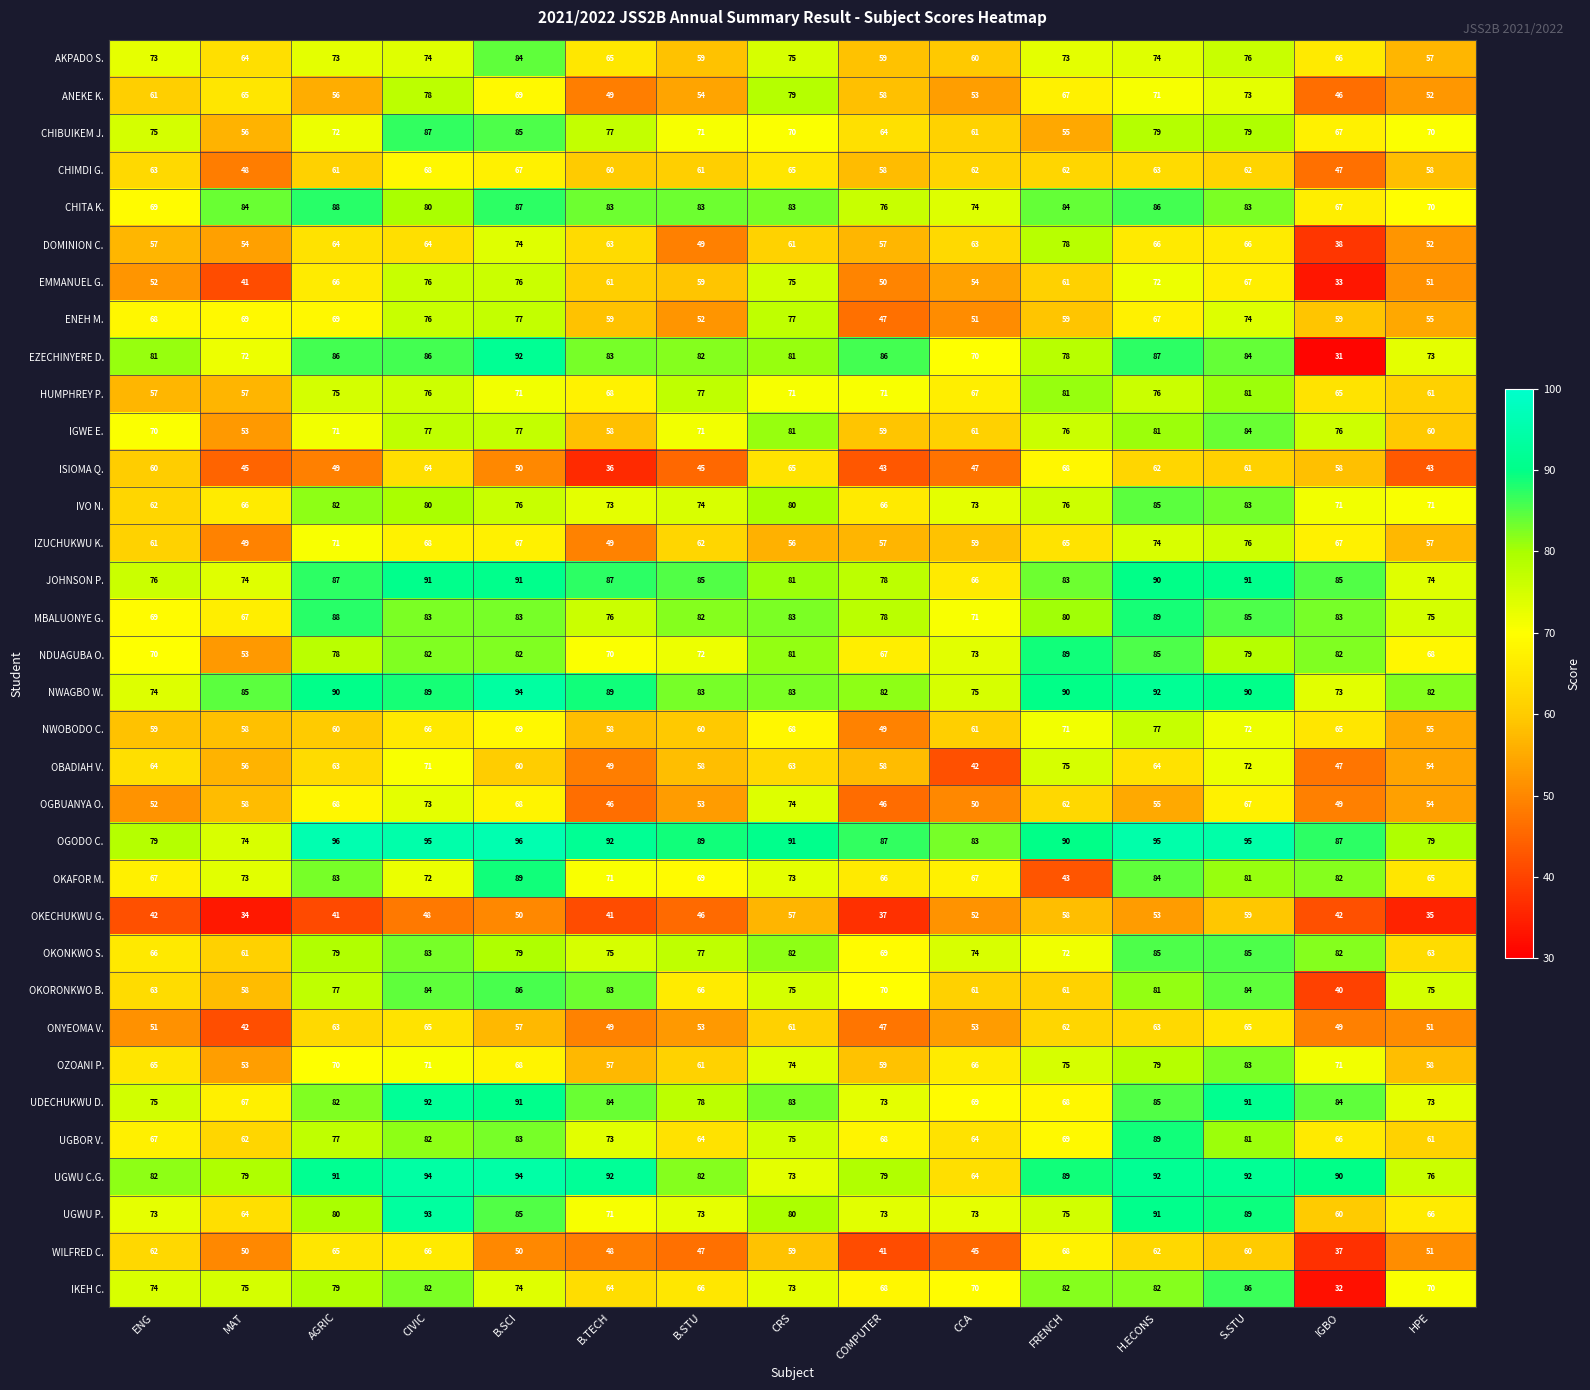

At which label does IZUCHUKWU K. first exceed 62?

AGRIC